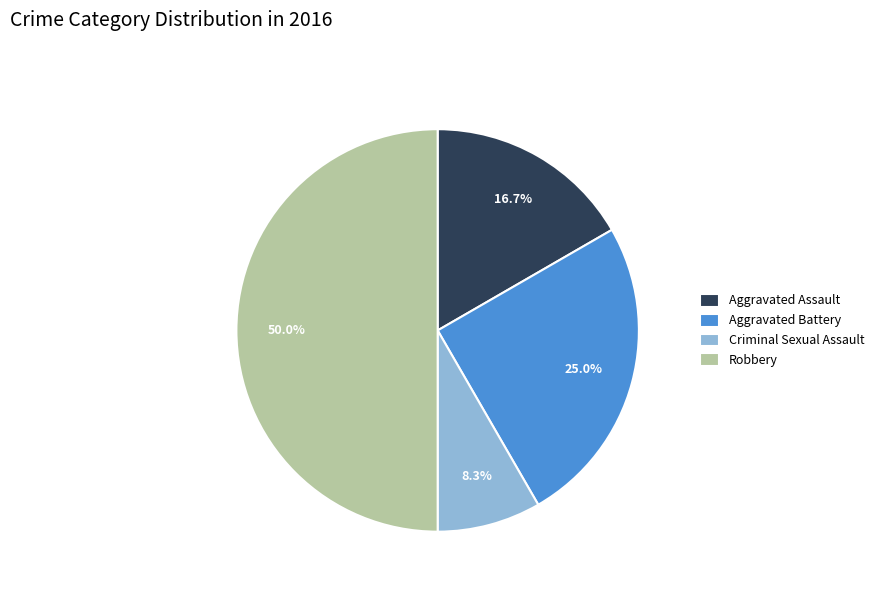

The Aggravated Assault slice represents 30% of the pie. True or false?

False